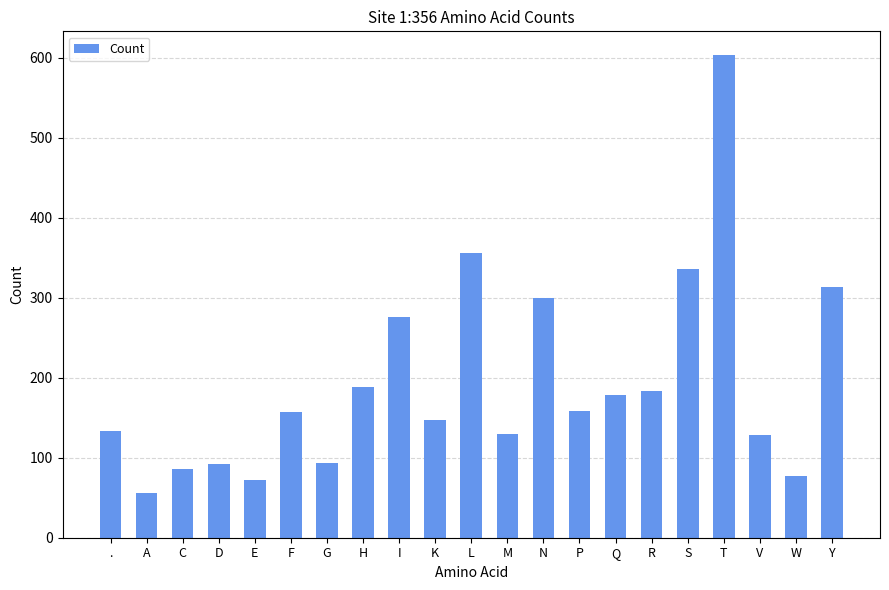

What is the sum of all values?

4068